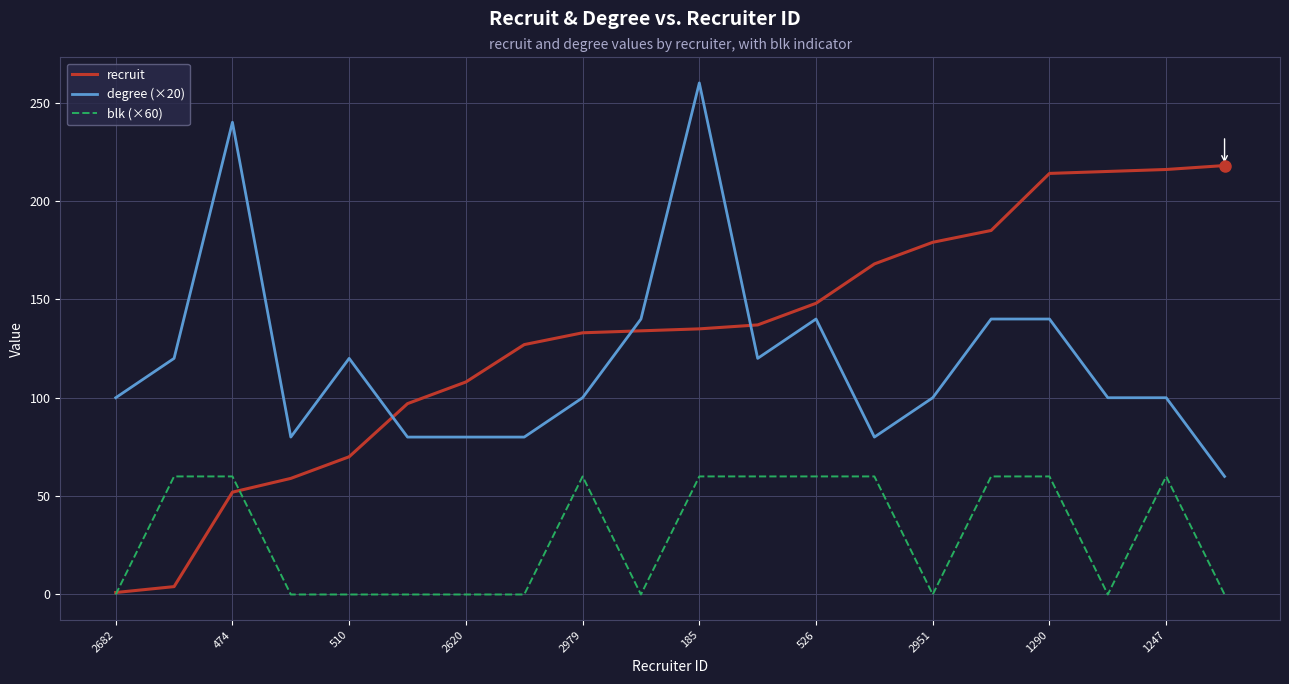

What is the maximum value for degree (×20)?

260